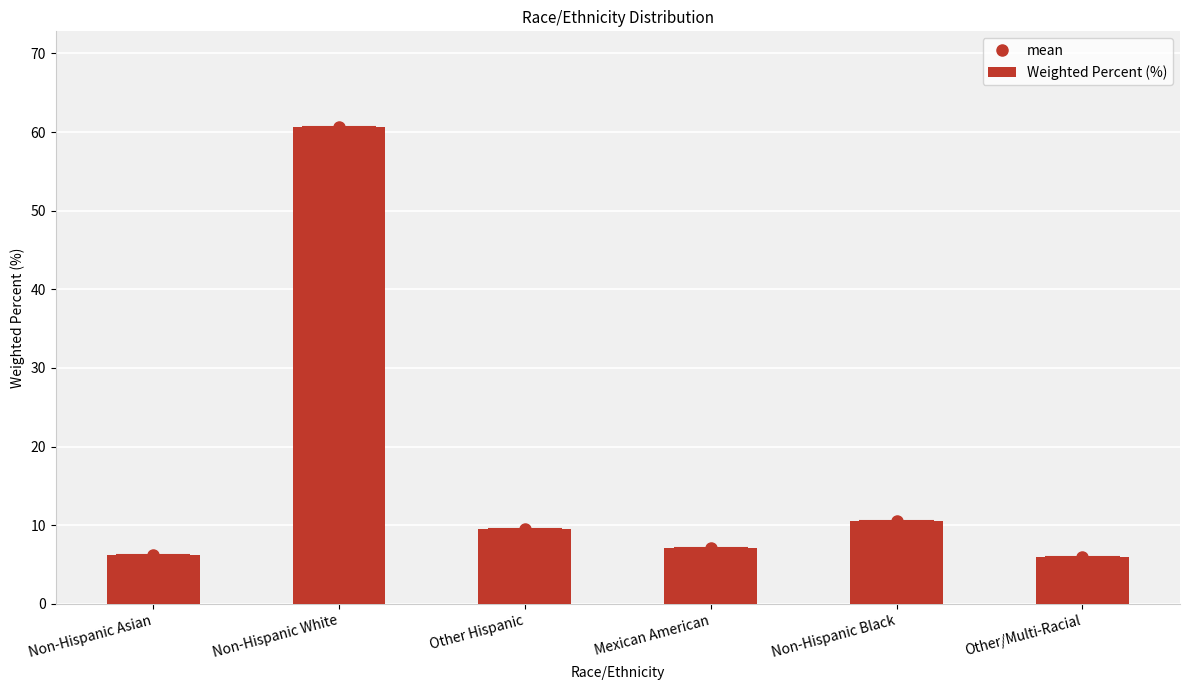

Approximately how many times larger is the value at Non-Hispanic White compared to Non-Hispanic Asian?

9.8